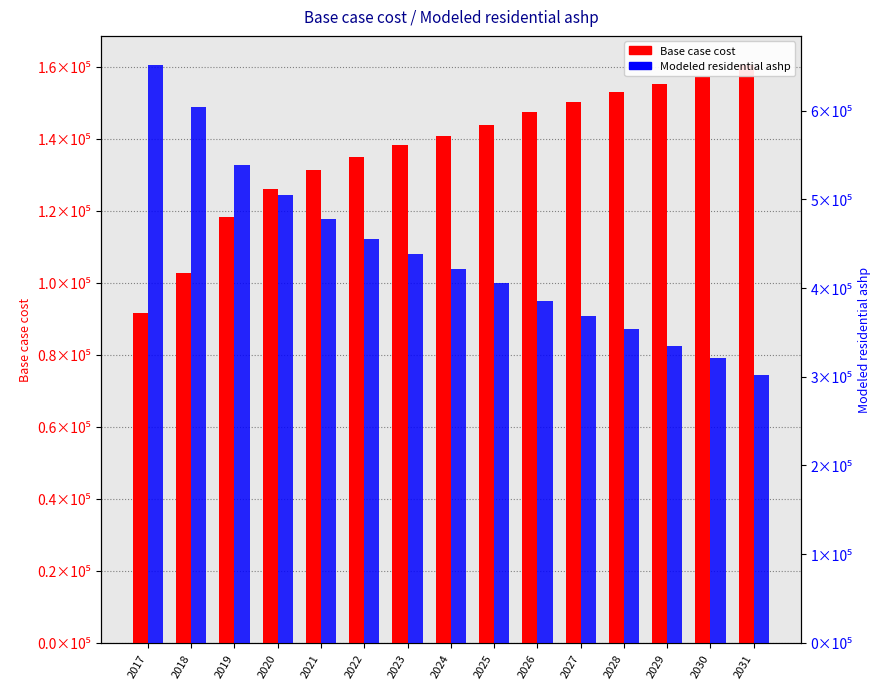

Reading right to left, transcribe all the data shown in this chart.

Base case cost: 160584.6	157102.2	155361.0	153050.3	150137.4	147351.5	143869.1	140666.4	138241.9	135078.7	131289.5	126122.4	118238.4	102821.9	91694.7
Modeled residential ashp: 302060.6	321397.7	334742.2	354011.3	368113.5	385684.3	405904.6	421852.9	438773.4	455154.1	477434.1	504866.3	539277.8	604306.0	651721.1